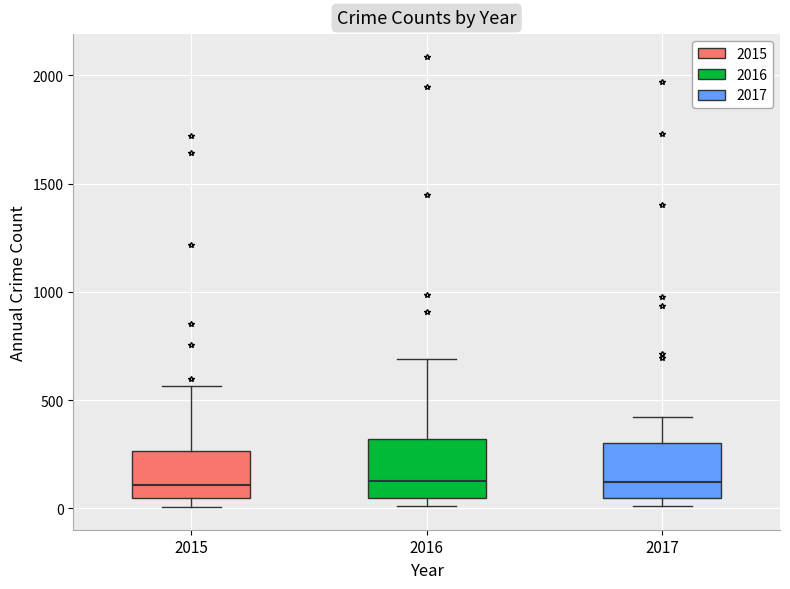

Reading left to right, transcribe this box plot: for each box, give where its median line is, the range the box spans, and where its two whiskers end, as read against the y-axis. The values are not printed on the chart, so give them approximately, as read against the axis.

2015: median 100, box 50 to 250, whiskers 0 to 550
2016: median 150, box 50 to 300, whiskers 0 to 700
2017: median 100, box 50 to 300, whiskers 0 to 400